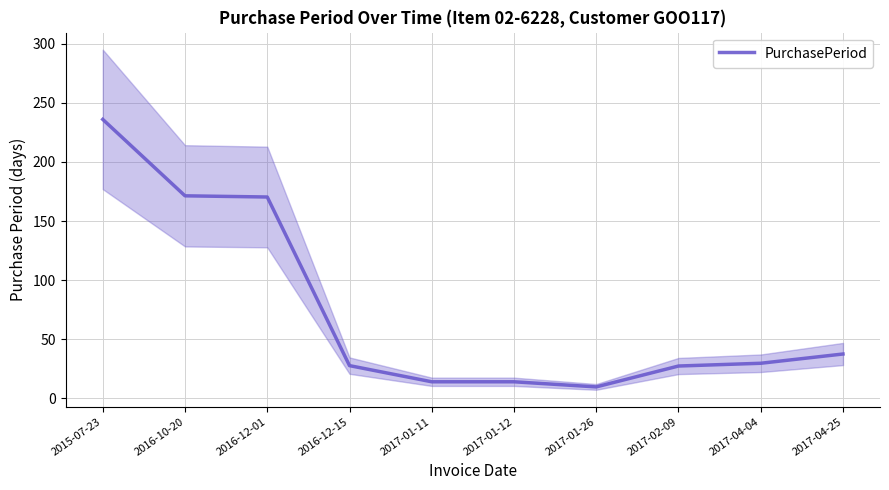

How many interior local valleys (lower than both neighbors) does the data have?

1